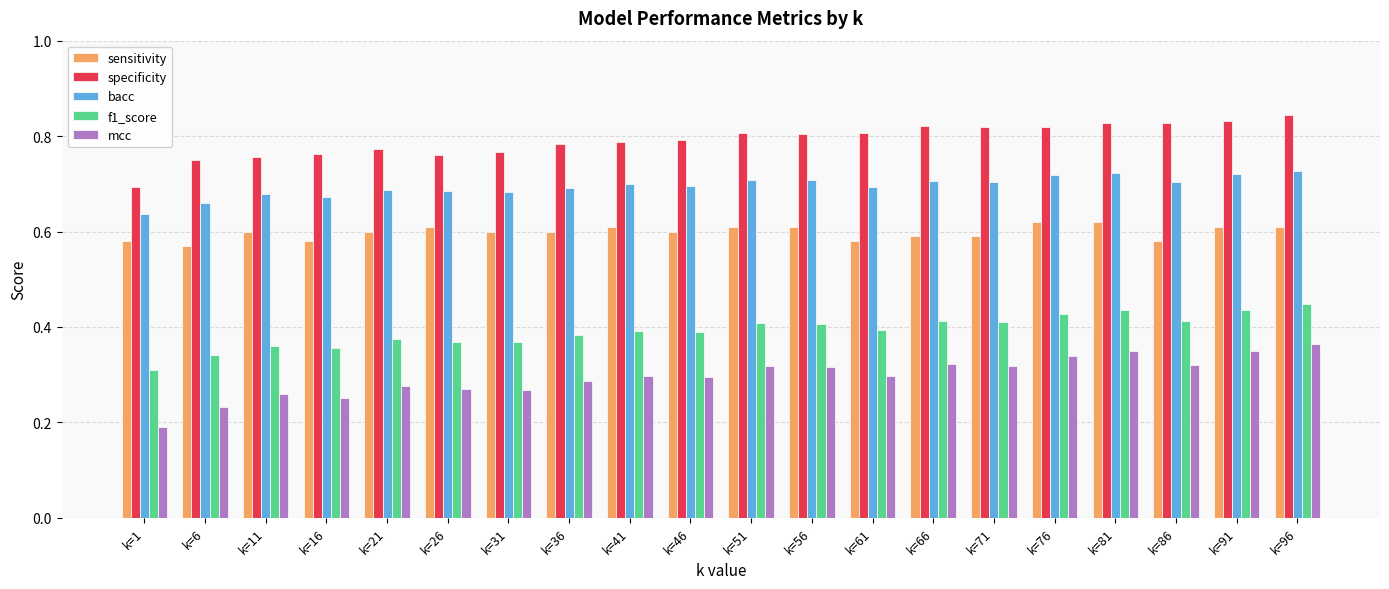

What is the total value across all series at k=91?

2.9